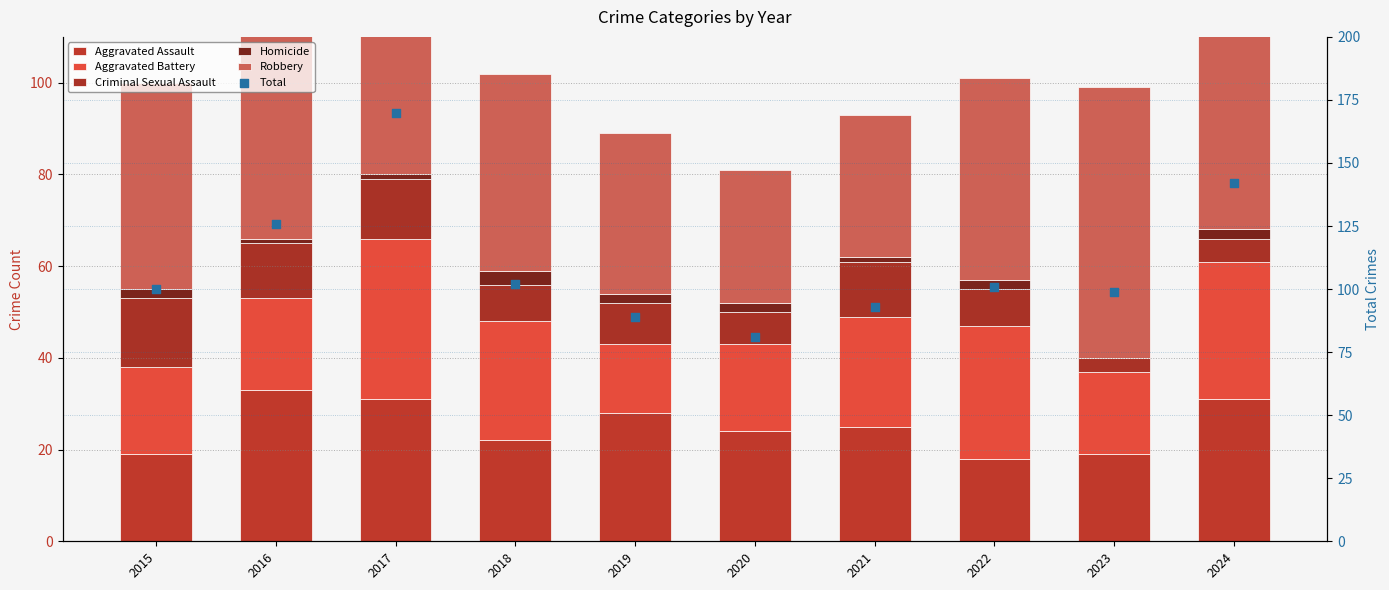

At how many categories does at least one series exceed 62?

10